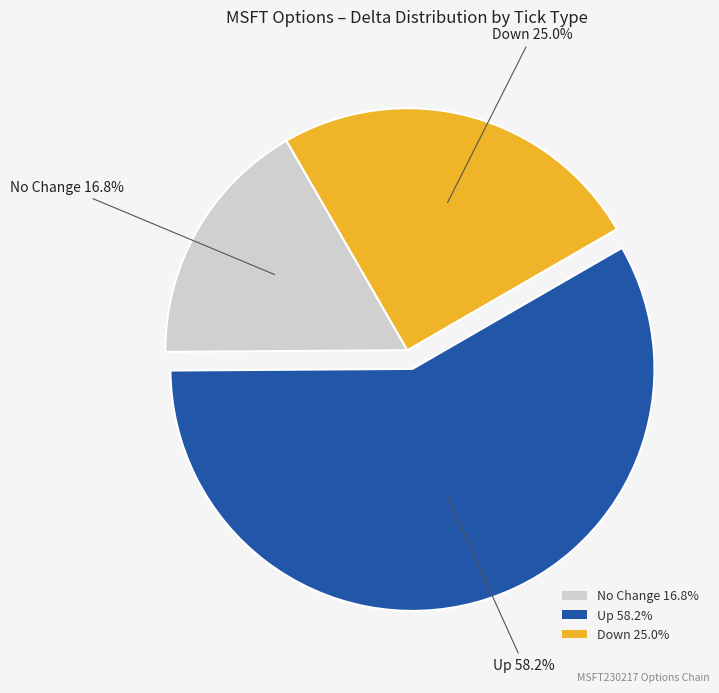

Between No Change 16.8% and Up 58.2%, which is larger?

Up 58.2%